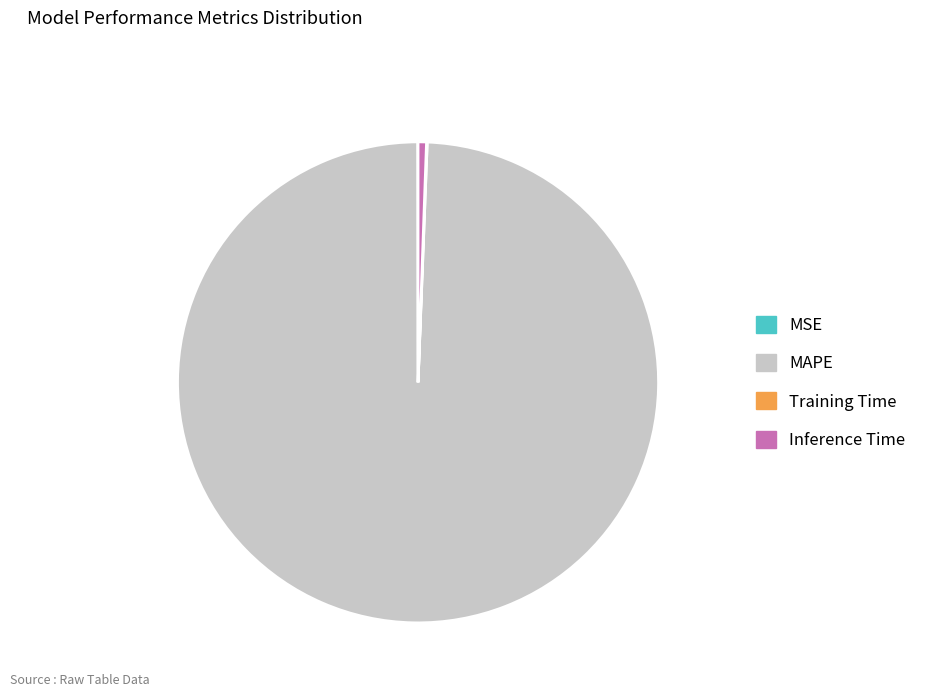

What is the largest slice in the pie chart?

MAPE